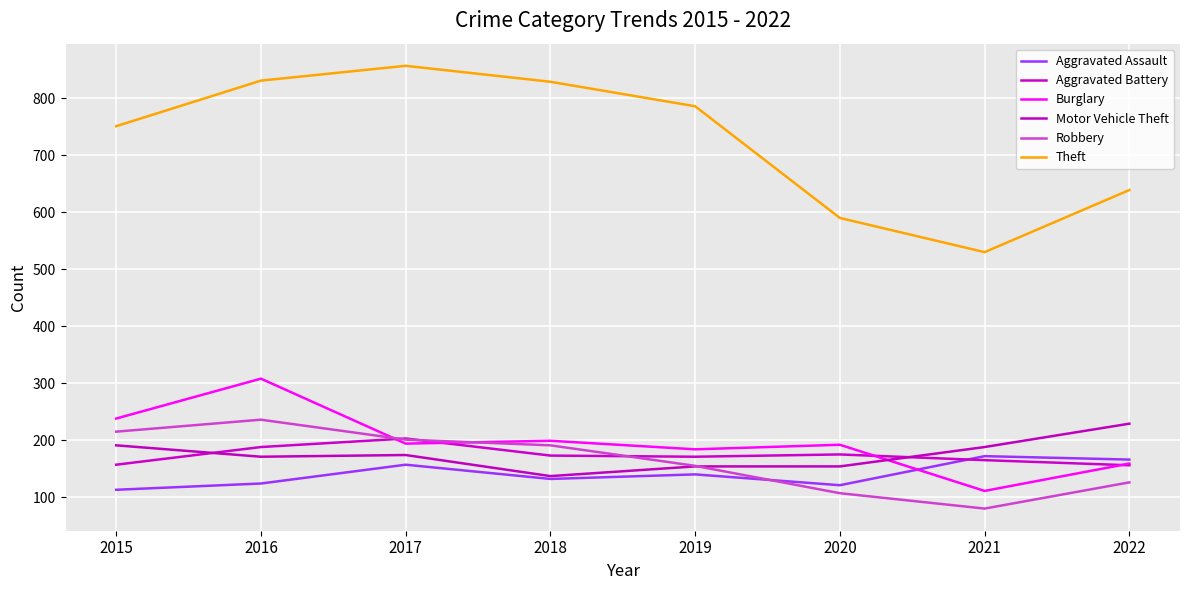

True or false: Theft has a value of 530 at 2021.

True